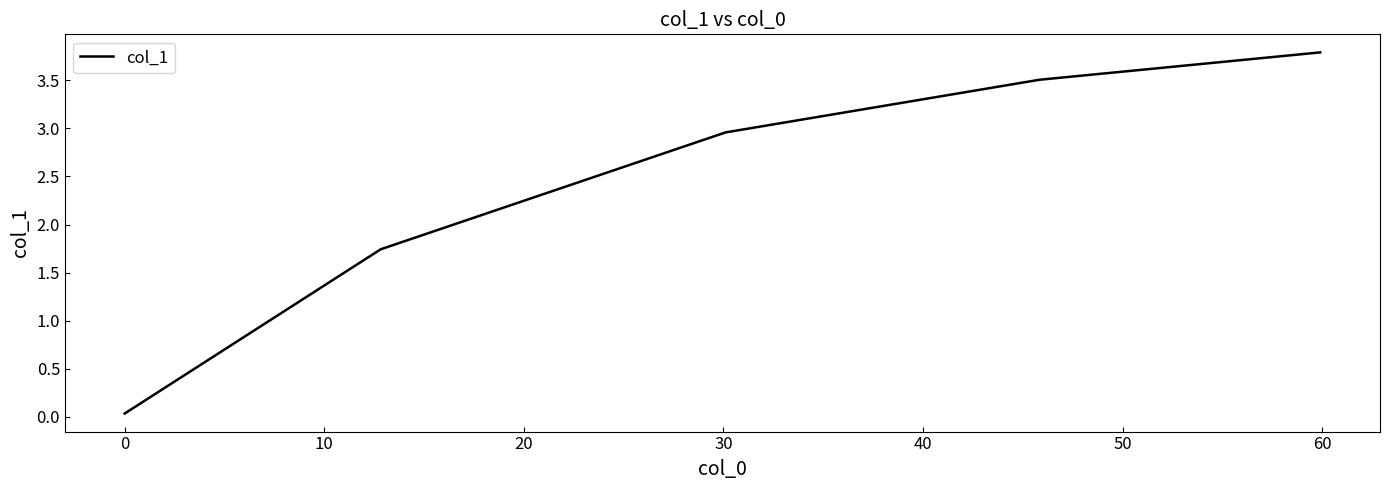

How many lines are shown in the chart?

1